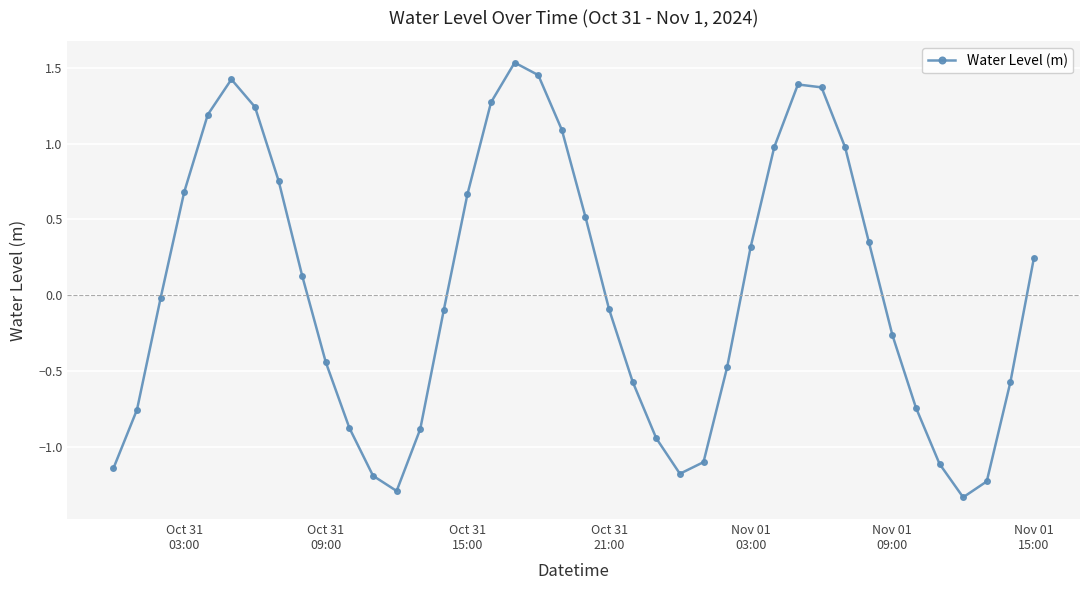

What is the difference between the maximum and minimum values?

2.9